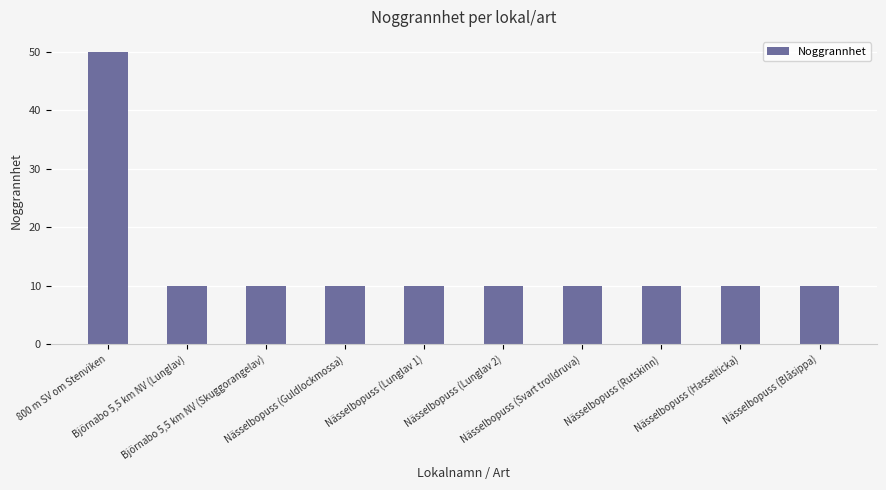

What is the value of the 2nd bar from the left?

10